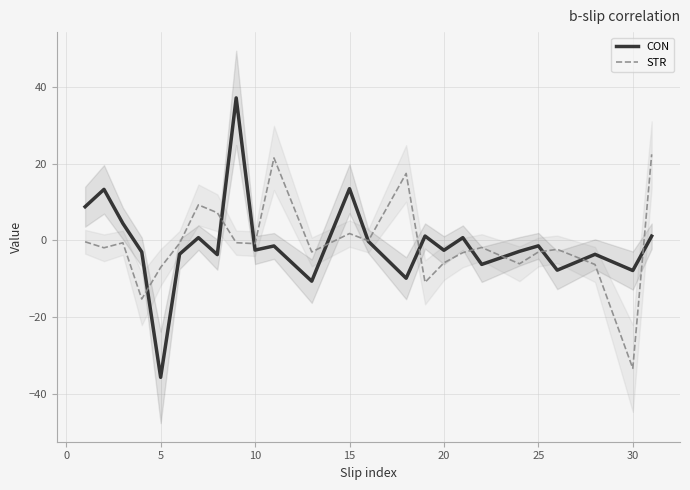

Which series has the widest spread of values?

CON